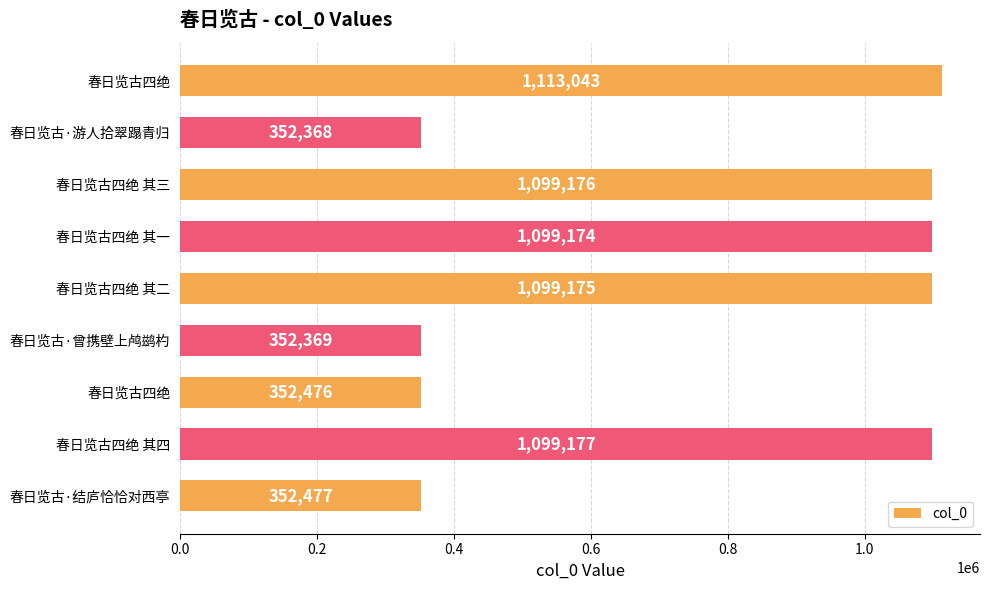

What is the average value?

768826